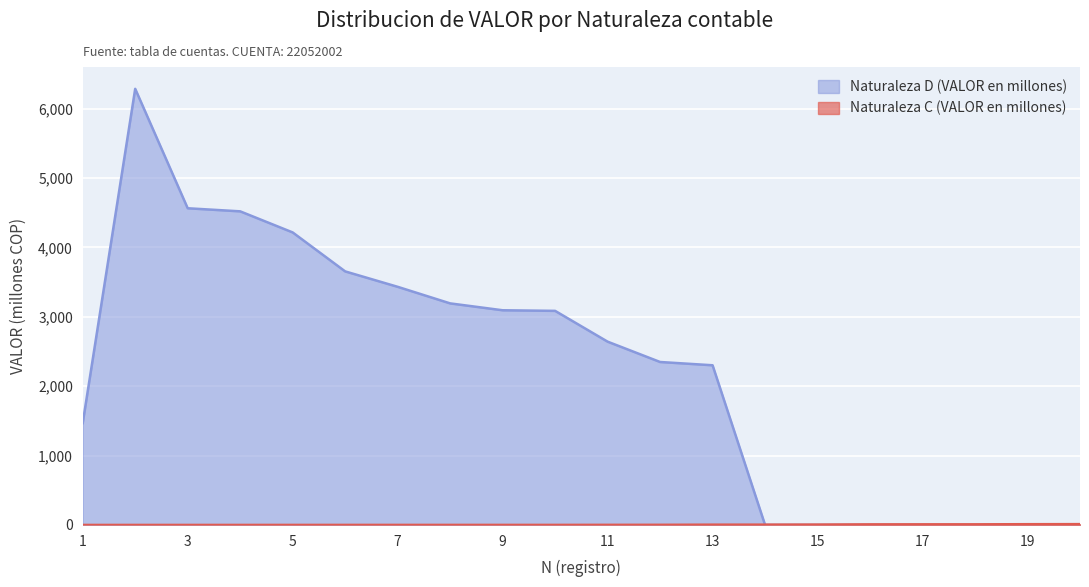

How many interior local peaks does the Naturaleza D (VALOR en millones) series have?

1